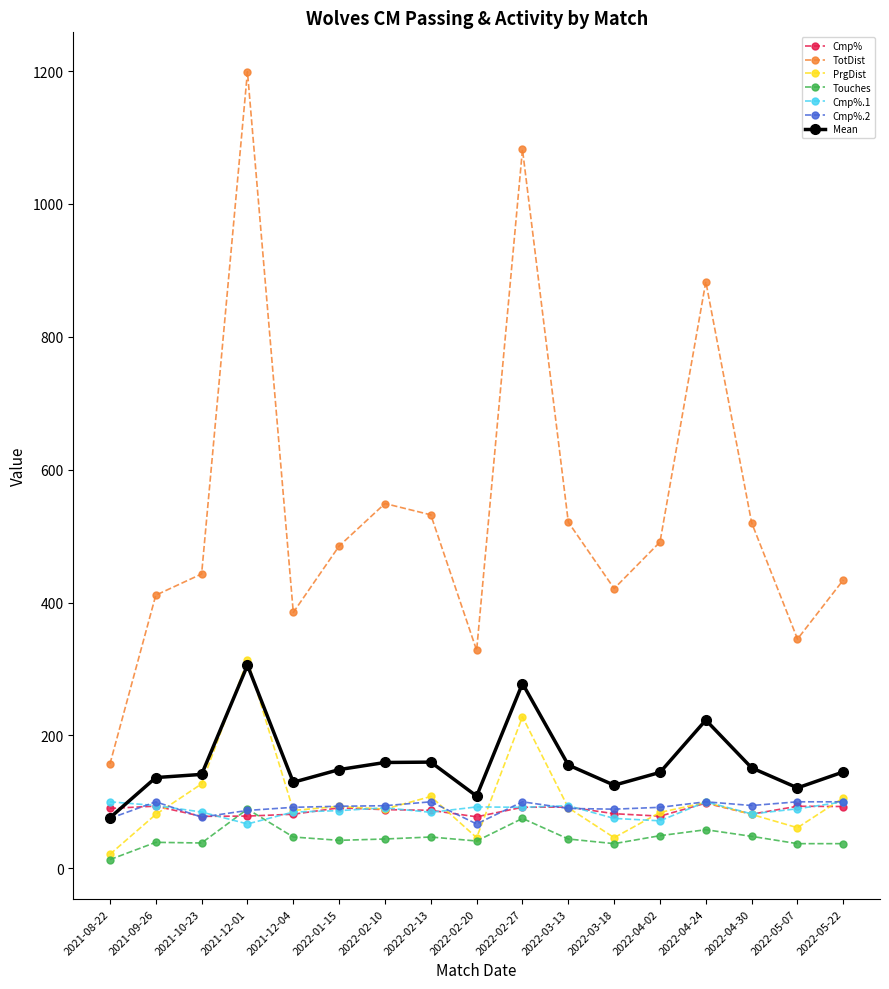

True or false: Mean and Touches cross at least once.

False